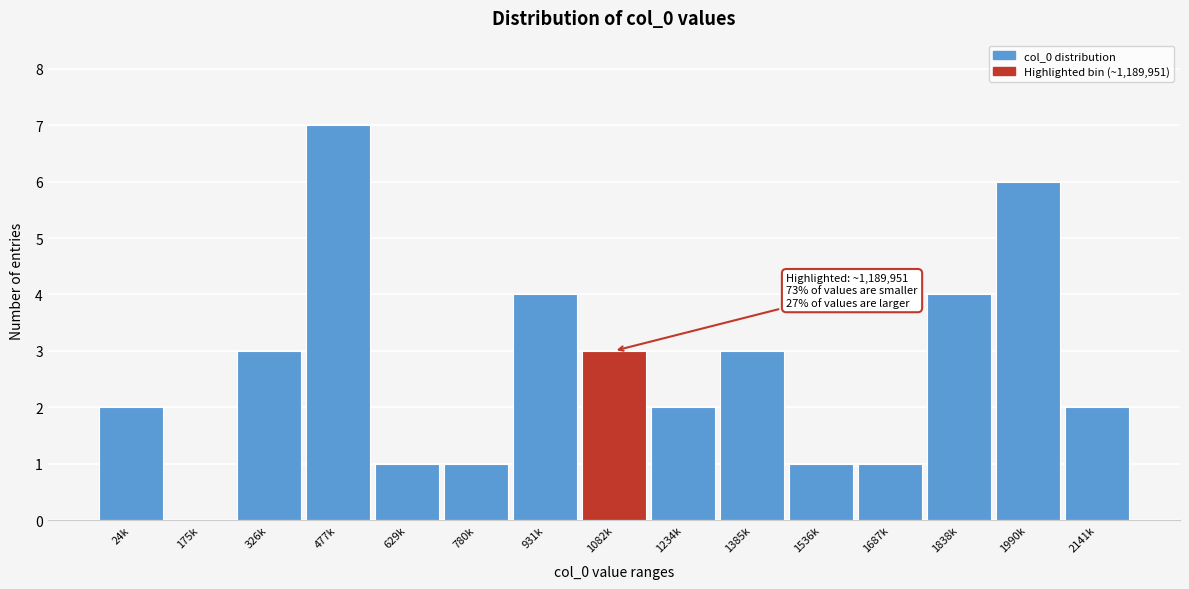

Reading right to left, list all the values displayed in this chart.

2141k=2	1990k=6	1838k=4	1687k=1	1536k=1	1385k=3	1234k=2	1082k=3	931k=4	780k=1	629k=1	477k=7	326k=3	175k=0	24k=2